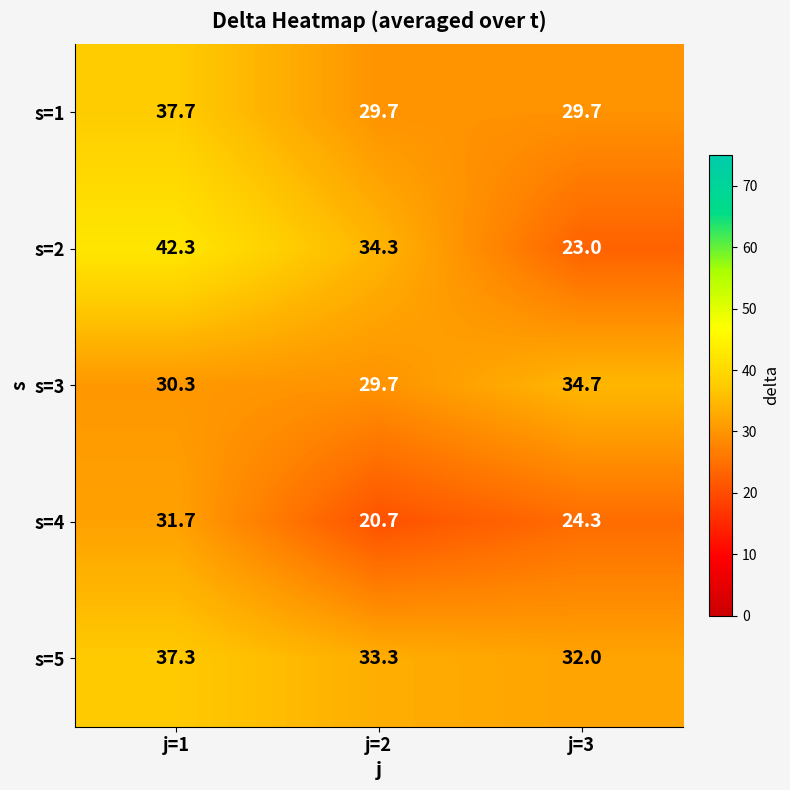

Which series has the largest total across all categories?

s=5